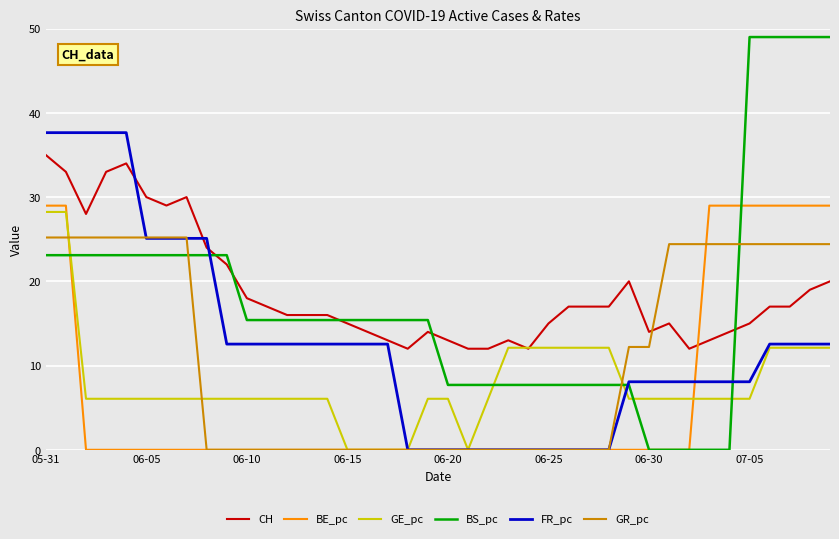

Reading left to right, list all the values displayed in this chart.

CH: 35.0	33.0	28.0	33.0	34.0	30.0	29.0	30.0	24.0	22.0	18.0	17.0	16.0	16.0	16.0	15.0	14.0	13.0	12.0	14.0	13.0	12.0	12.0	13.0	12.0	15.0	17.0	17.0	17.0	20.0	14.0	15.0	12.0	13.0	14.0	15.0	17.0	17.0	19.0	20.0
BE_pc: 29.0	29.0	0.0	0.0	0.0	0.0	0.0	0.0	0.0	0.0	0.0	0.0	0.0	0.0	0.0	0.0	0.0	0.0	0.0	0.0	0.0	0.0	0.0	0.0	0.0	0.0	0.0	0.0	0.0	0.0	0.0	0.0	0.0	29.0	29.0	29.0	29.0	29.0	29.0	29.0
GE_pc: 28.2	28.2	6.1	6.1	6.1	6.1	6.1	6.1	6.1	6.1	6.1	6.1	6.1	6.1	6.1	0.0	0.0	0.0	0.0	6.1	6.1	0.0	6.1	12.1	12.1	12.1	12.1	12.1	12.1	6.1	6.1	6.1	6.1	6.1	6.1	6.1	12.1	12.1	12.1	12.1
BS_pc: 23.1	23.1	23.1	23.1	23.1	23.1	23.1	23.1	23.1	23.1	15.4	15.4	15.4	15.4	15.4	15.4	15.4	15.4	15.4	15.4	7.7	7.7	7.7	7.7	7.7	7.7	7.7	7.7	7.7	7.7	0.0	0.0	0.0	0.0	0.0	49.0	49.0	49.0	49.0	49.0
FR_pc: 37.7	37.7	37.7	37.7	37.7	25.1	25.1	25.1	25.1	12.6	12.6	12.6	12.6	12.6	12.6	12.6	12.6	12.6	0.0	0.0	0.0	0.0	0.0	0.0	0.0	0.0	0.0	0.0	0.0	8.1	8.1	8.1	8.1	8.1	8.1	8.1	12.6	12.6	12.6	12.6
GR_pc: 25.2	25.2	25.2	25.2	25.2	25.2	25.2	25.2	0.0	0.0	0.0	0.0	0.0	0.0	0.0	0.0	0.0	0.0	0.0	0.0	0.0	0.0	0.0	0.0	0.0	0.0	0.0	0.0	0.0	12.2	12.2	24.4	24.4	24.4	24.4	24.4	24.4	24.4	24.4	24.4